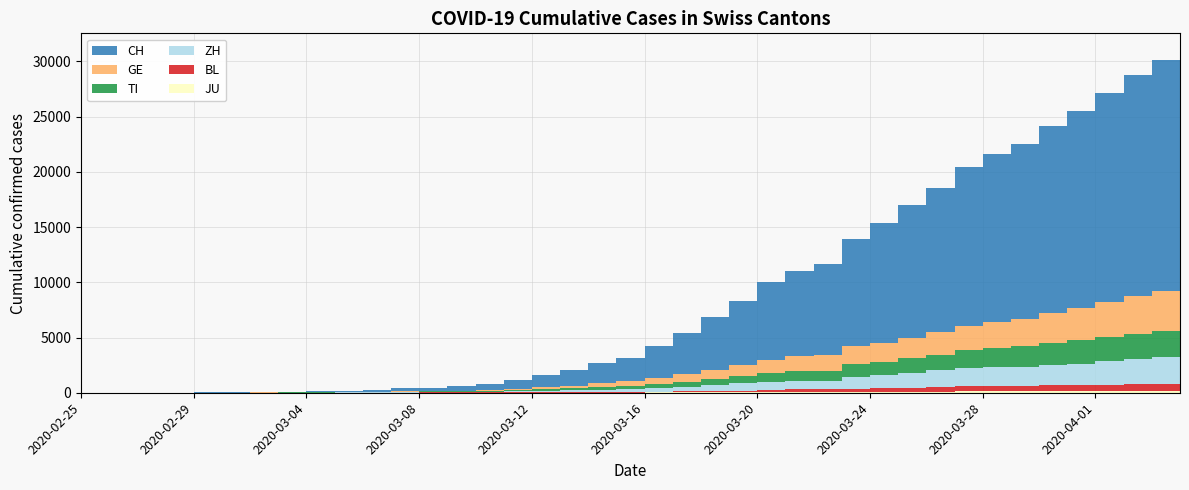

Reading left to right, what are all the values shown in this chart?

CH: 0	2	6	13	23	29	40	59	83	125	197	257	303	396	542	766	1072	1398	1795	2072	2864	3710	4793	5781	7005	7686	8217	9725	10829	11968	13052	14354	15193	15796	16918	17837	18903	19992	20960	21530
GE: 0	1	1	4	8	9	10	13	14	17	25	38	40	56	76	109	150	222	340	423	544	692	848	1027	1194	1331	1430	1582	1699	1837	2033	2190	2393	2505	2721	2958	3137	3420	3621	3753
TI: 0	1	1	1	2	2	4	8	13	25	28	41	49	61	75	108	163	206	265	293	368	426	511	638	849	916	945	1162	1209	1354	1401	1688	1727	1837	1962	2091	2195	2271	2377	2442
ZH: 0	0	2	2	6	7	10	13	15	23	29	34	40	49	62	101	140	163	218	250	326	429	568	679	711	711	711	1073	1221	1368	1500	1627	1701	1733	1859	1947	2136	2300	2428	2461
BL: 0	0	0	1	2	2	2	2	2	6	6	15	19	20	22	26	26	42	47	54	76	89	116	134	184	282	289	302	306	341	422	466	502	511	539	561	588	610	625	656
JU: 0	0	1	1	1	1	1	2	2	4	4	5	5	7	7	7	12	17	18	19	25	29	32	36	44	54	61	69	82	92	100	114	119	127	128	140	145	149	149	154